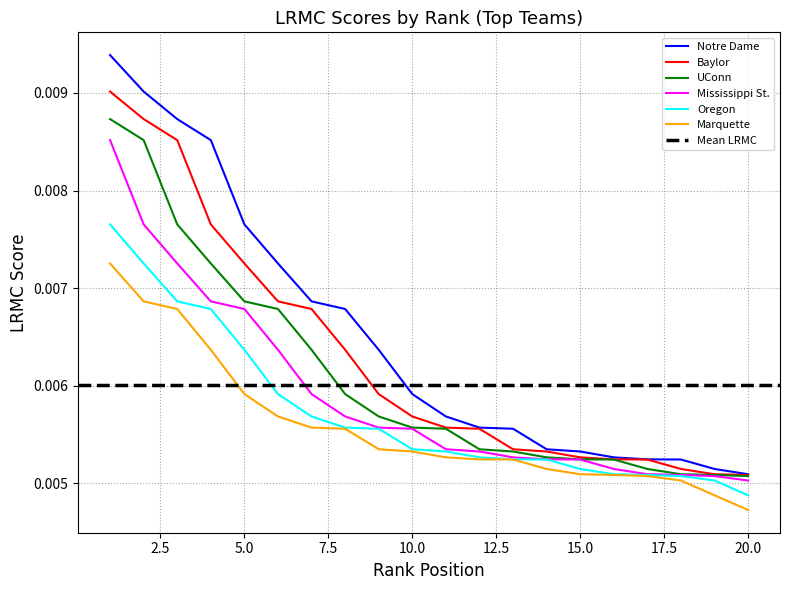

True or false: UConn has more than 1 points higher than both neighbors.

False